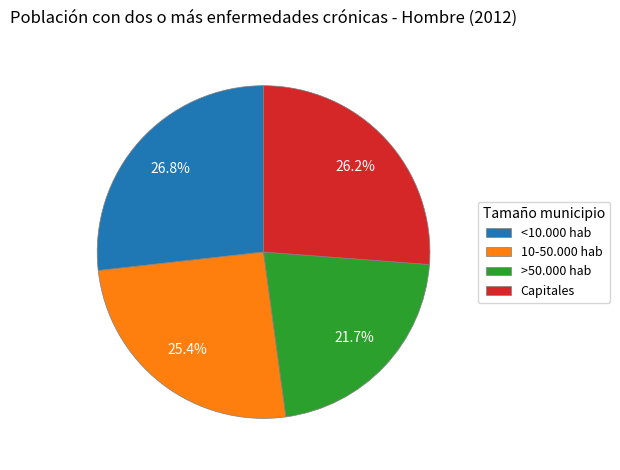

Does any single category account for the majority?

No